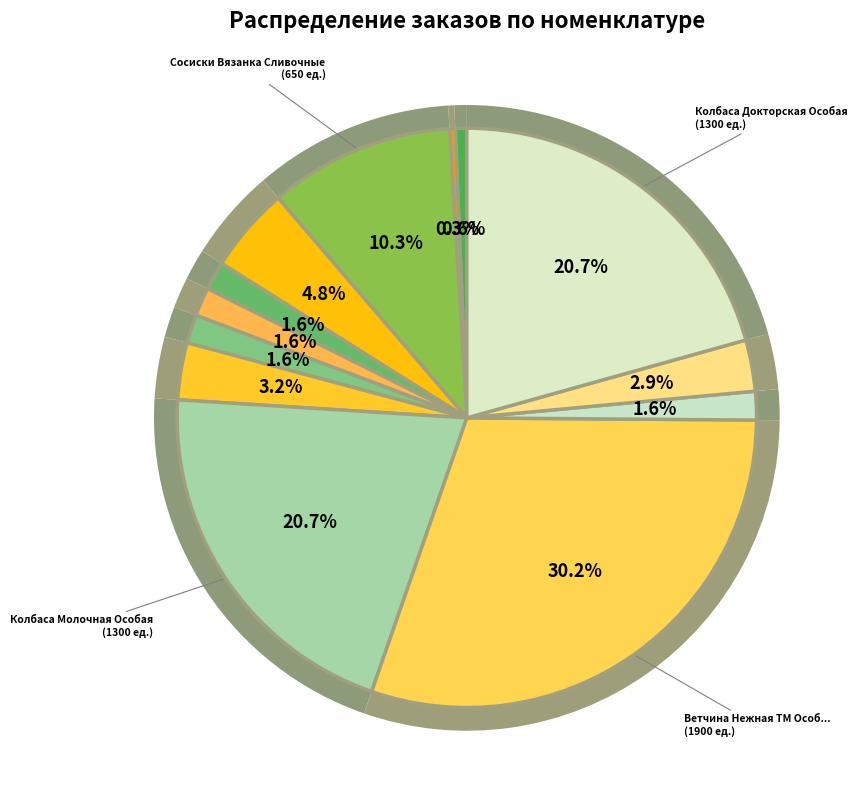

What percentage is the Колбаса Докторская оригинальная slice, to the nearest percent?

3%